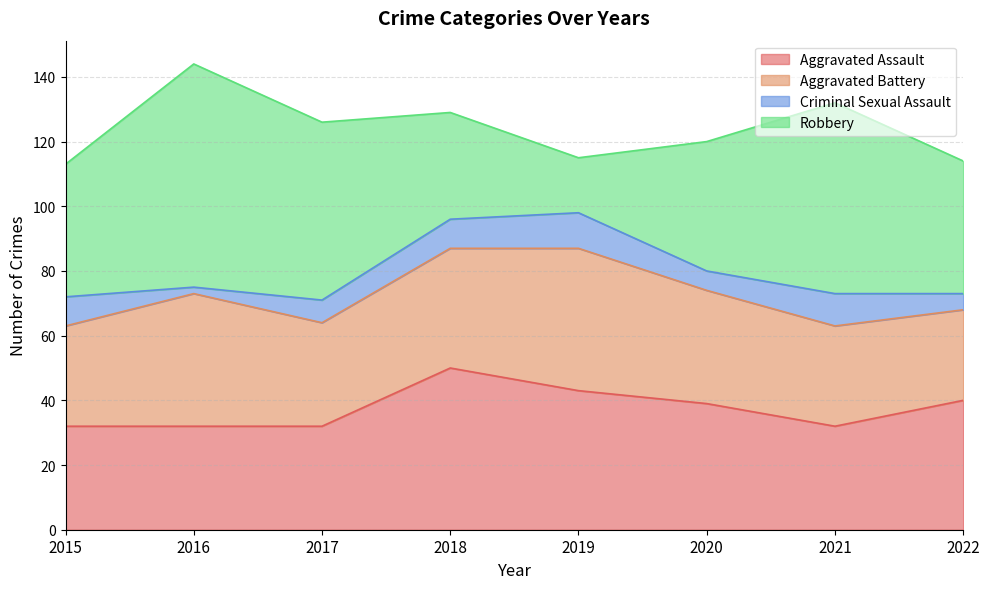

Which has a higher value, 2015 or 2021?

2015